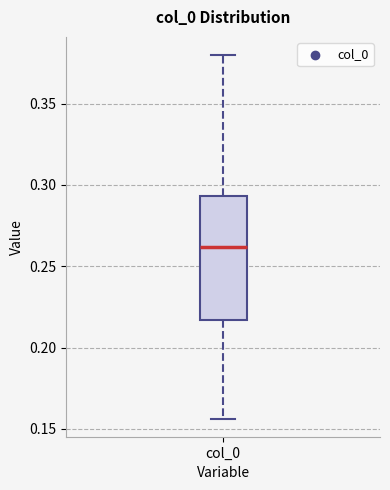

Read this box plot against the y-axis: the position of the median line, the range covered by the box, and the ends of both whiskers. The values are not printed on the chart, so give them approximately, as read against the axis.

median 0.260, box 0.215 to 0.295, whiskers 0.155 to 0.380